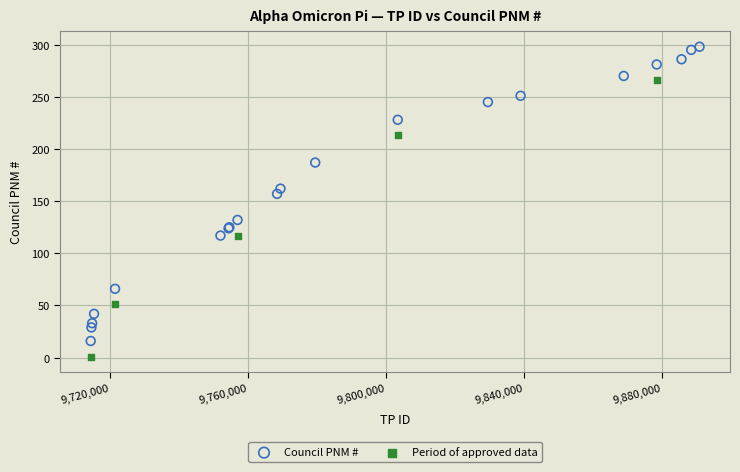

Which series has the widest spread of Y values?

Council PNM #